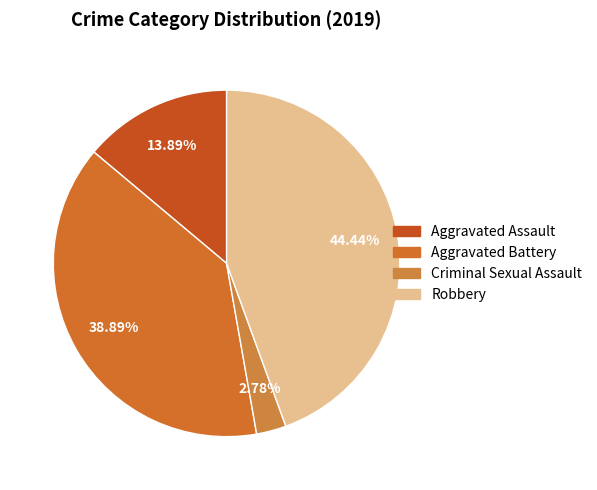

Count the number of slices in the pie.

4